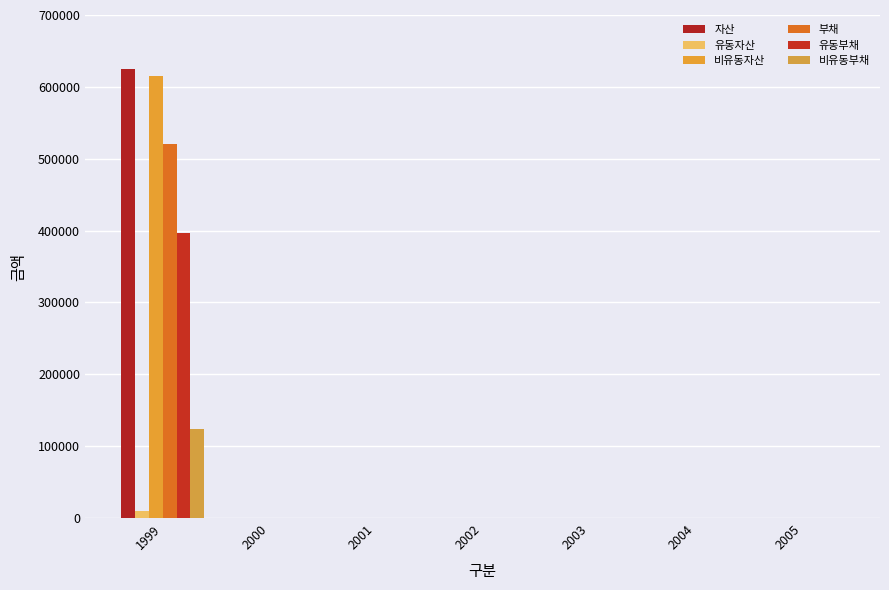

How many distinct data groups are displayed?

6